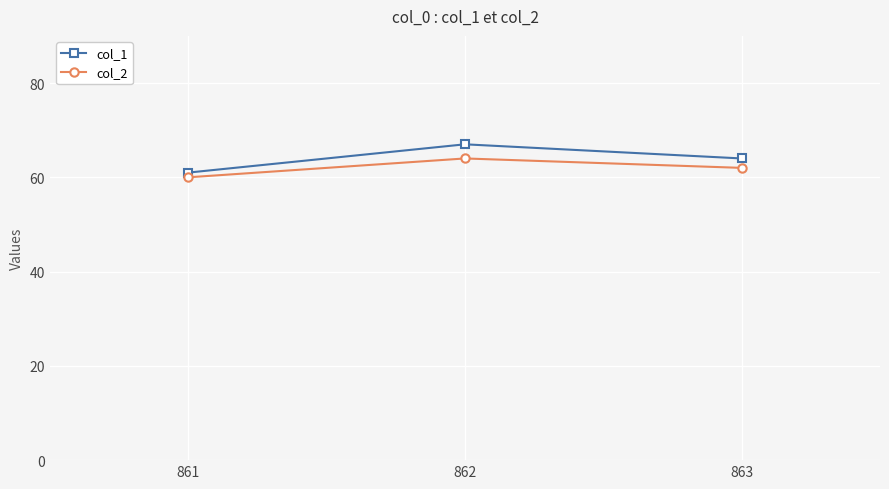

True or false: col_1 has a value of 95 at 861.

False